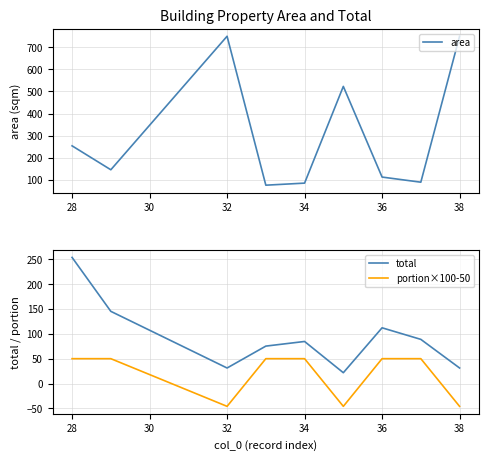

What is the minimum value for area?

75.3